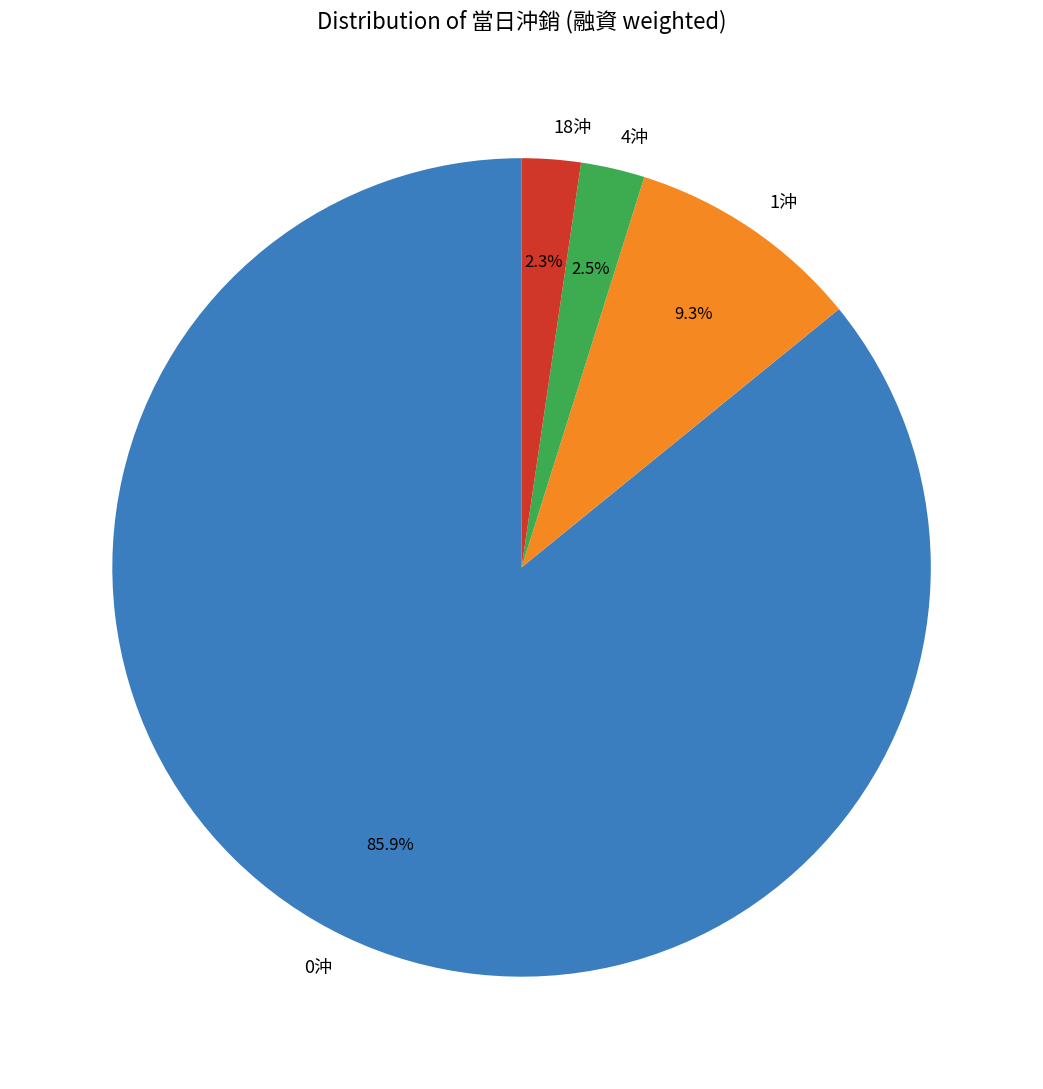

What is the majority slice?

0沖